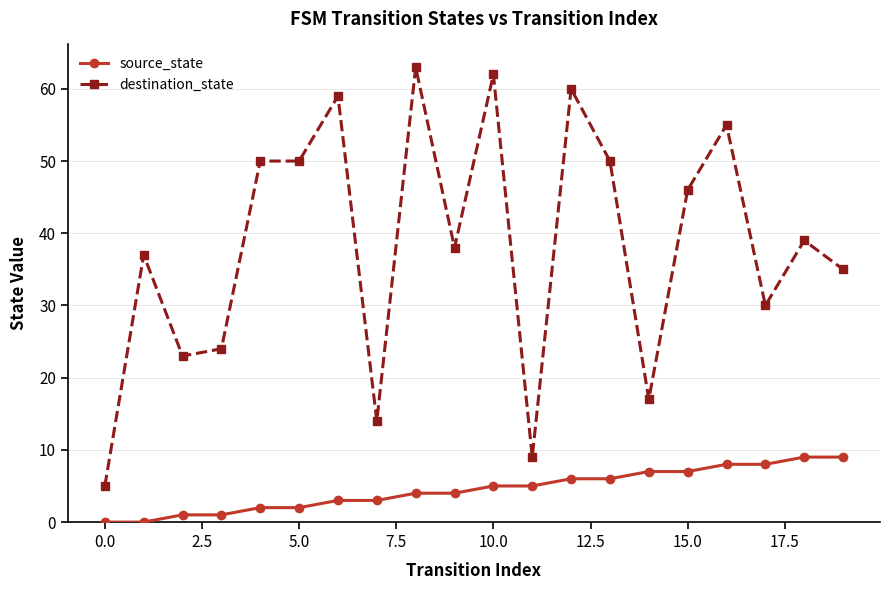

What is the sum of all destination_state values?

766